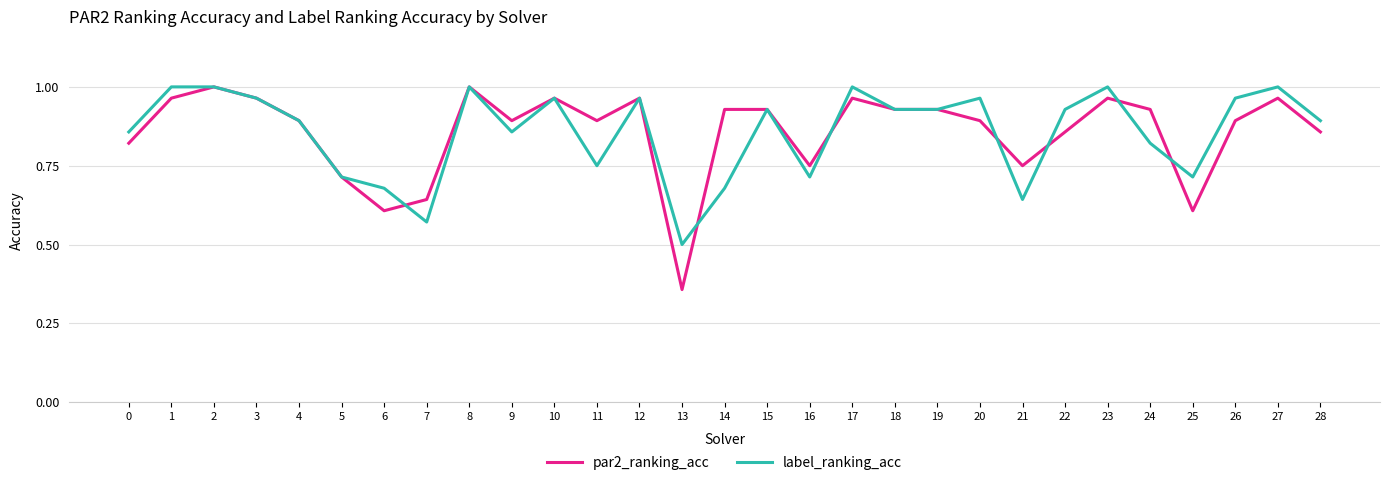

What is the minimum value for label_ranking_acc?

0.5